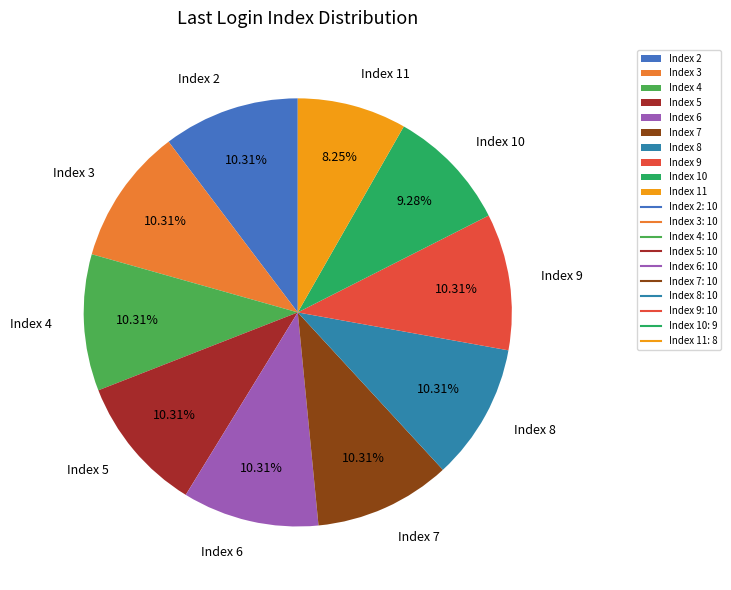

To the nearest percent, what percentage of the pie is Index 8?

10%